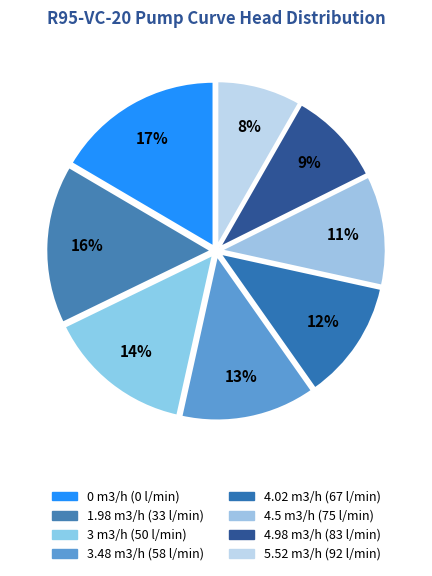

What percentage is the 1.98 m3/h (33 l/min) slice, to the nearest percent?

16%